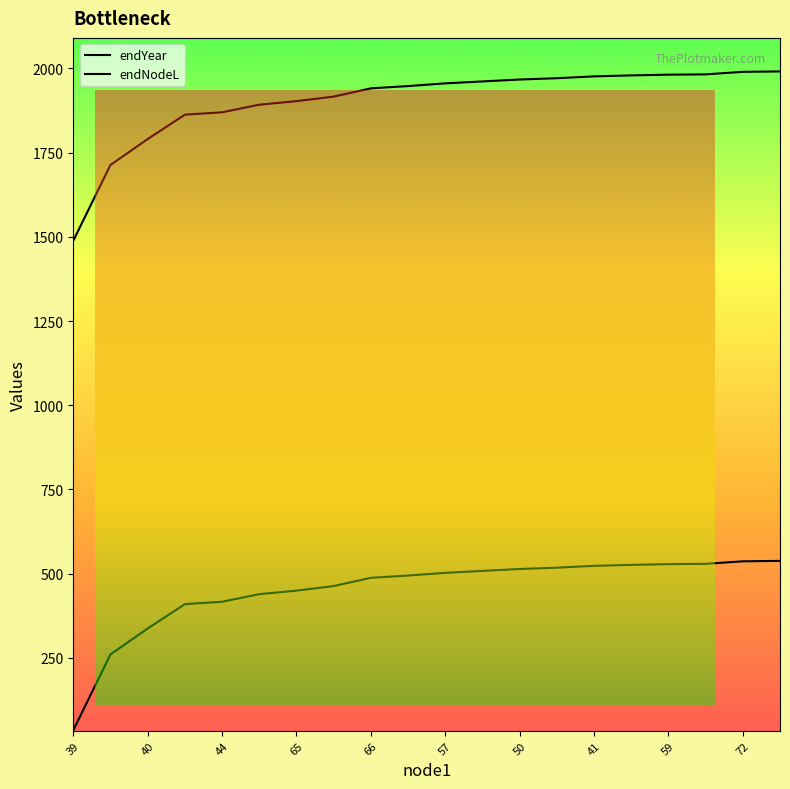

What is the difference between the second highest and minimum values in the endNodeL series?

501.5